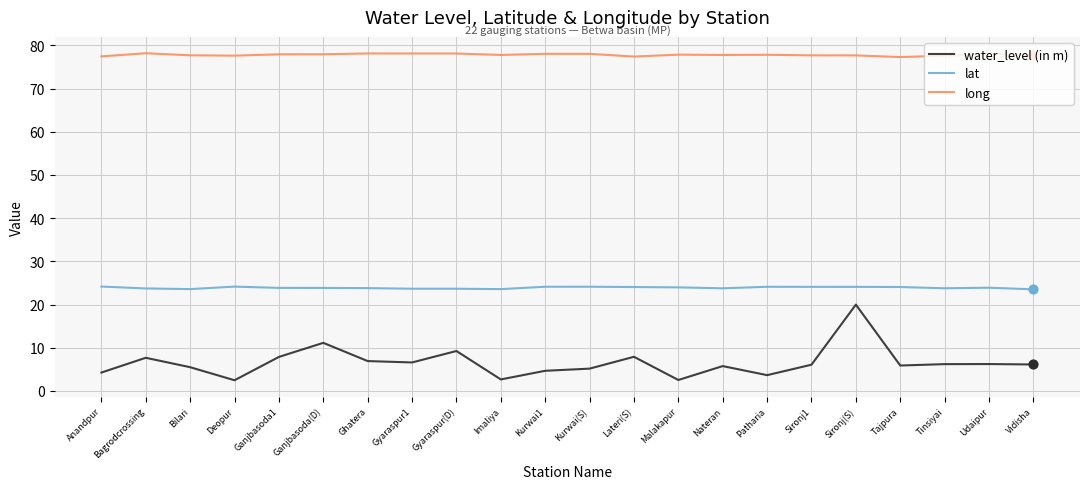

At how many categories does at least one series exceed 3?

22